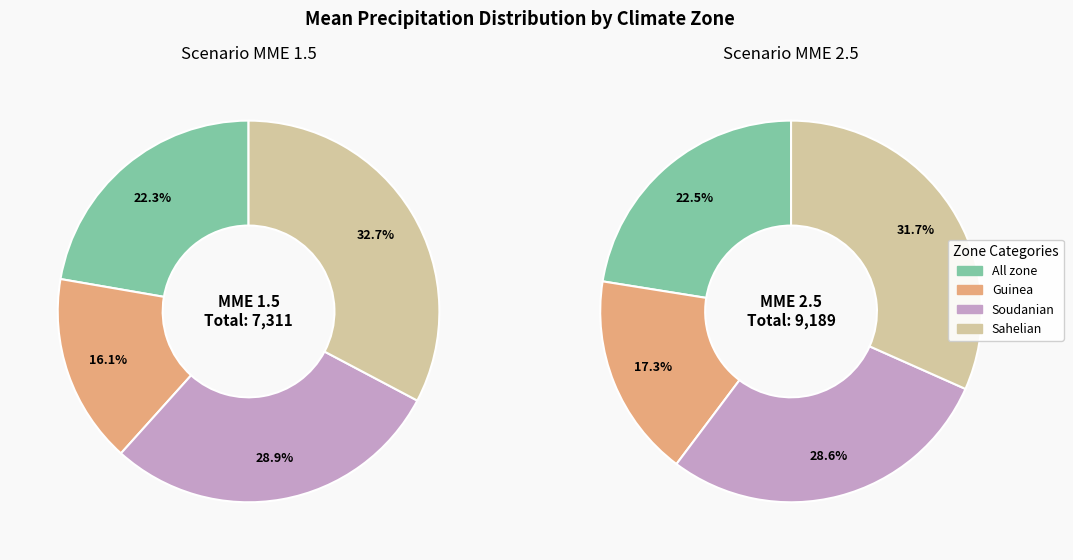

Count the number of slices in the pie.

4